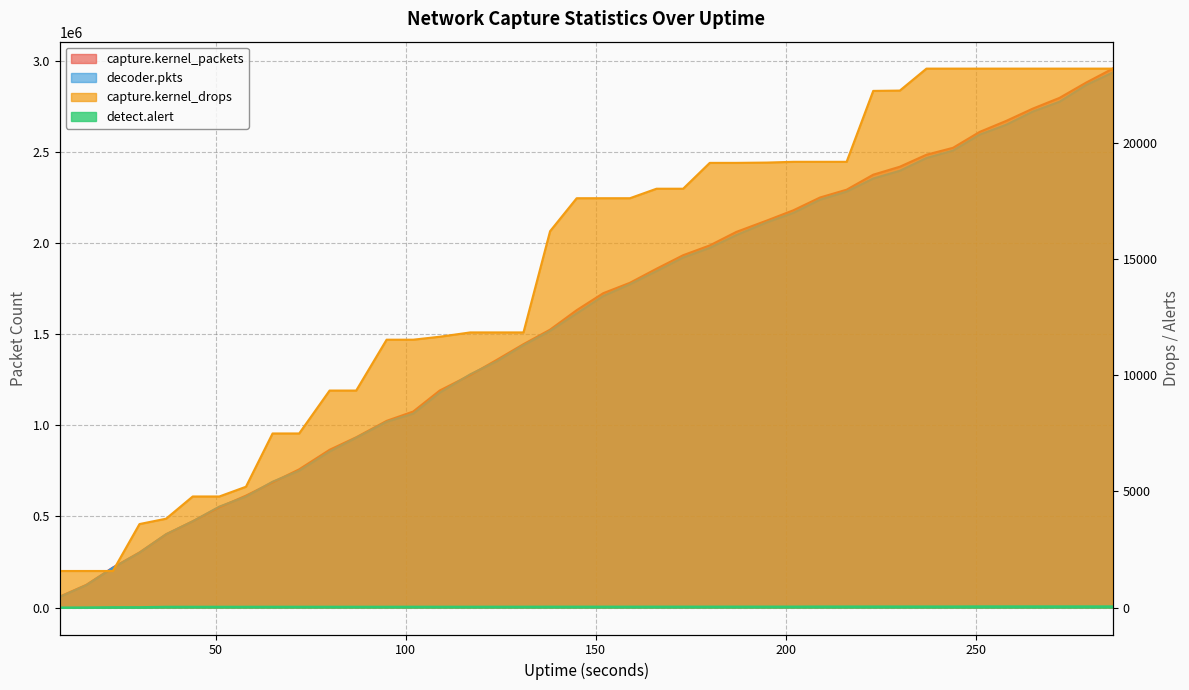

What is the lowest value of the capture.kernel_drops series?

1574